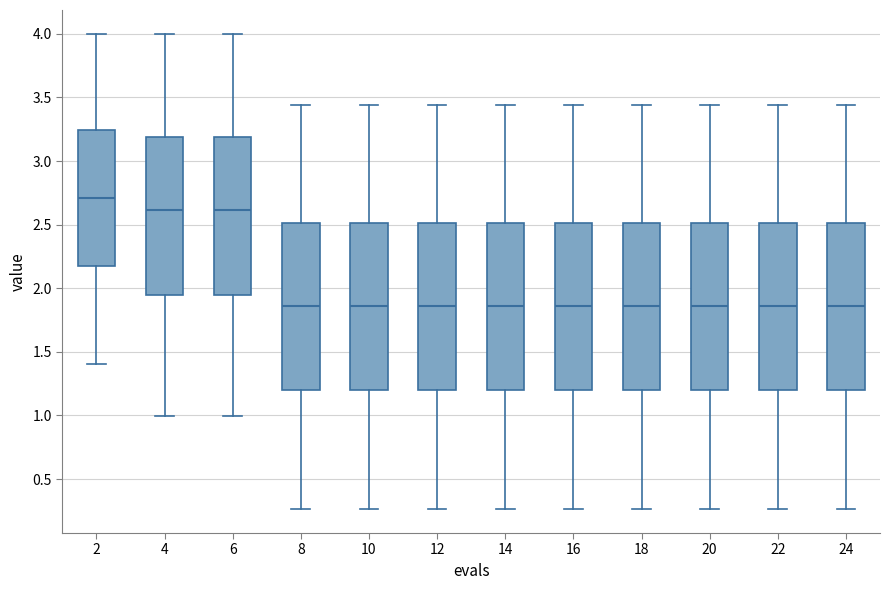

Where does the upper whisker of the box at x = 8 end on the y-axis? The values are not printed on the chart, so give them approximately, as read against the axis.

3.45